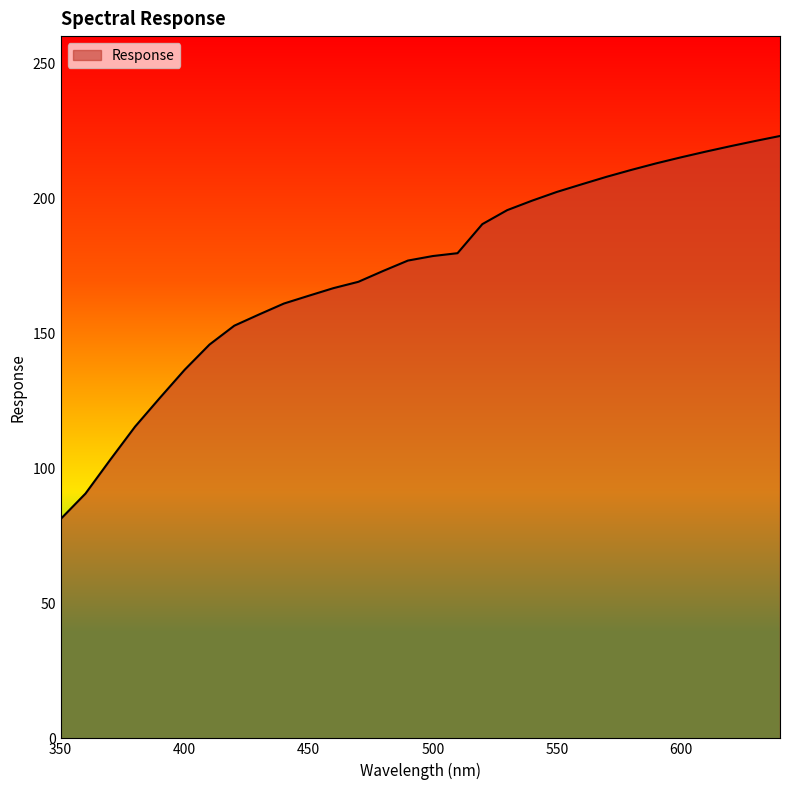

What is the minimum value shown in the chart?

81.2